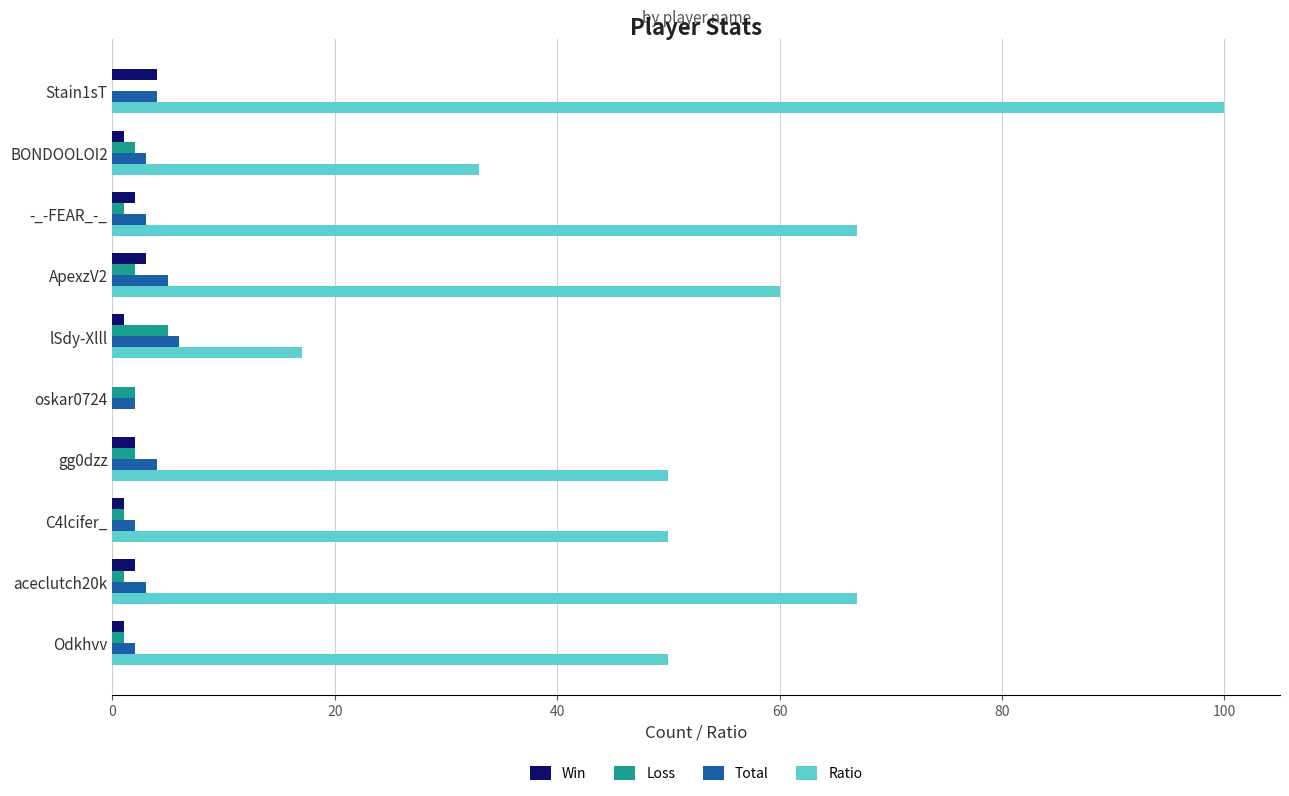

What is the sum of all Total values?

34